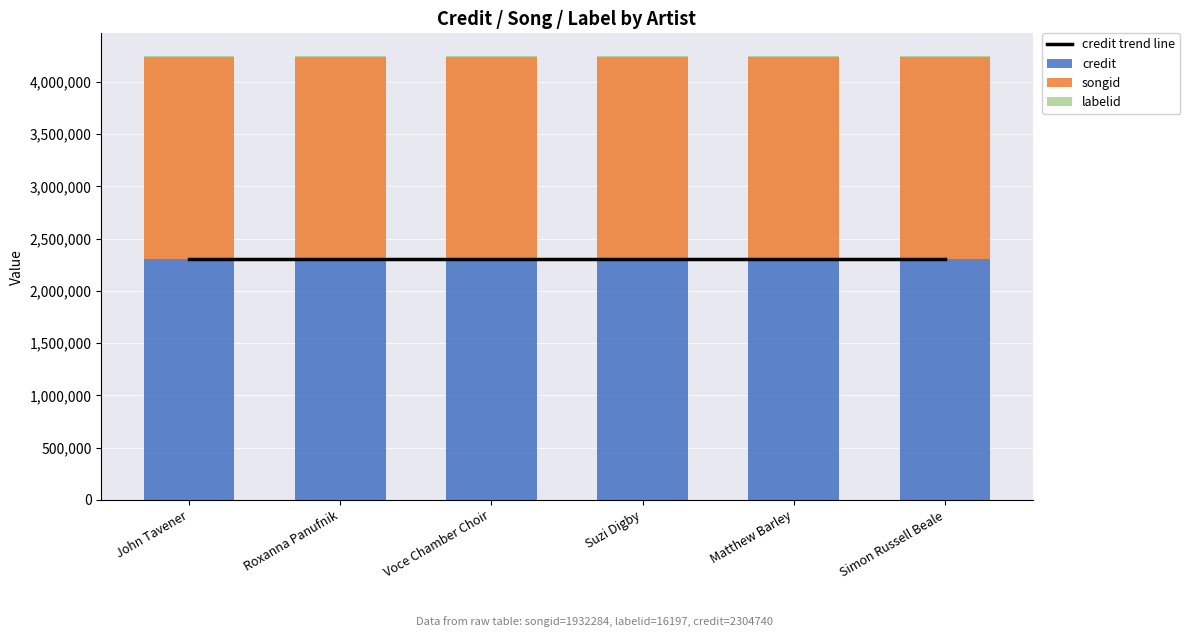

At which label does labelid reach its minimum?

John Tavener